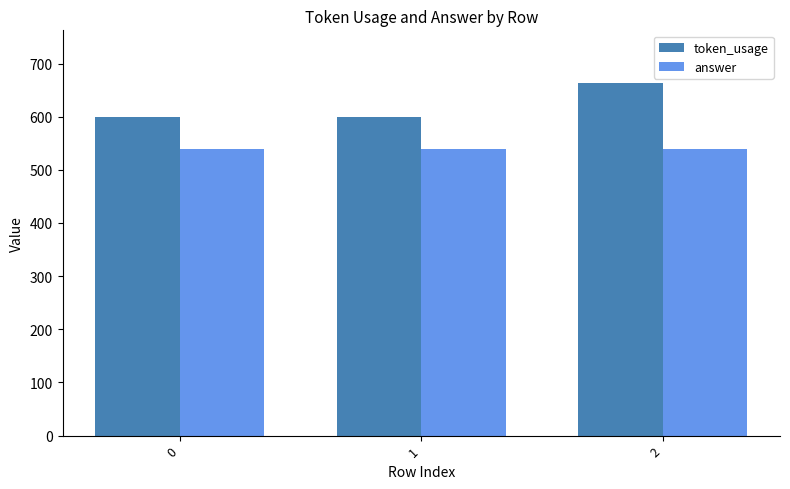

What is the difference between the highest and lowest values at 2?

123